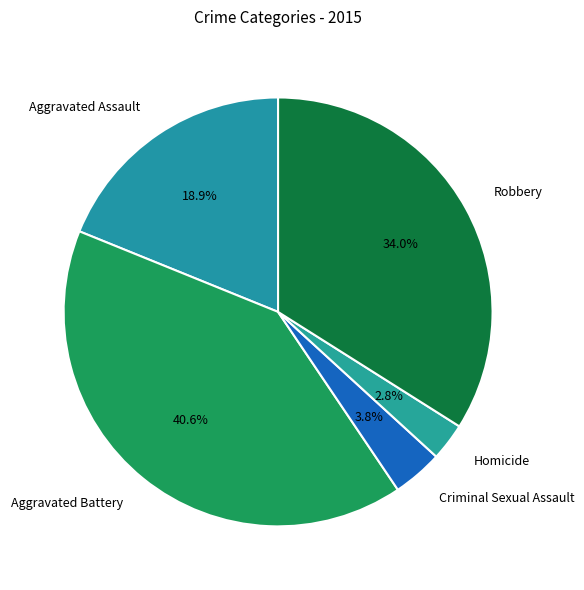

How much of the chart is everything except Aggravated Battery?

59.4%